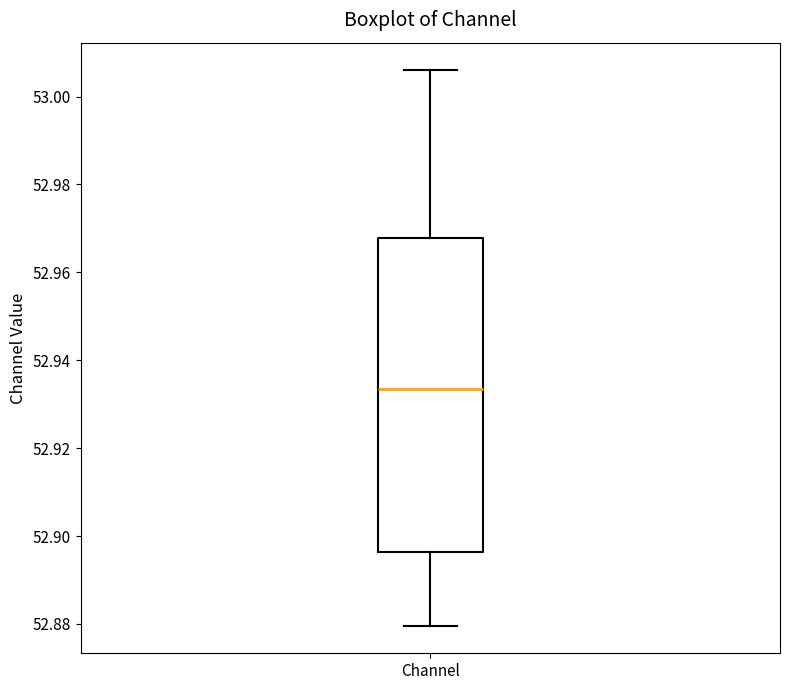

Transcribe this box plot: give where the median line is, the range the box spans, and where the two whiskers end, as read against the y-axis. The values are not printed on the chart, so give them approximately, as read against the axis.

median 52.934, box 52.896 to 52.968, whiskers 52.880 to 53.006